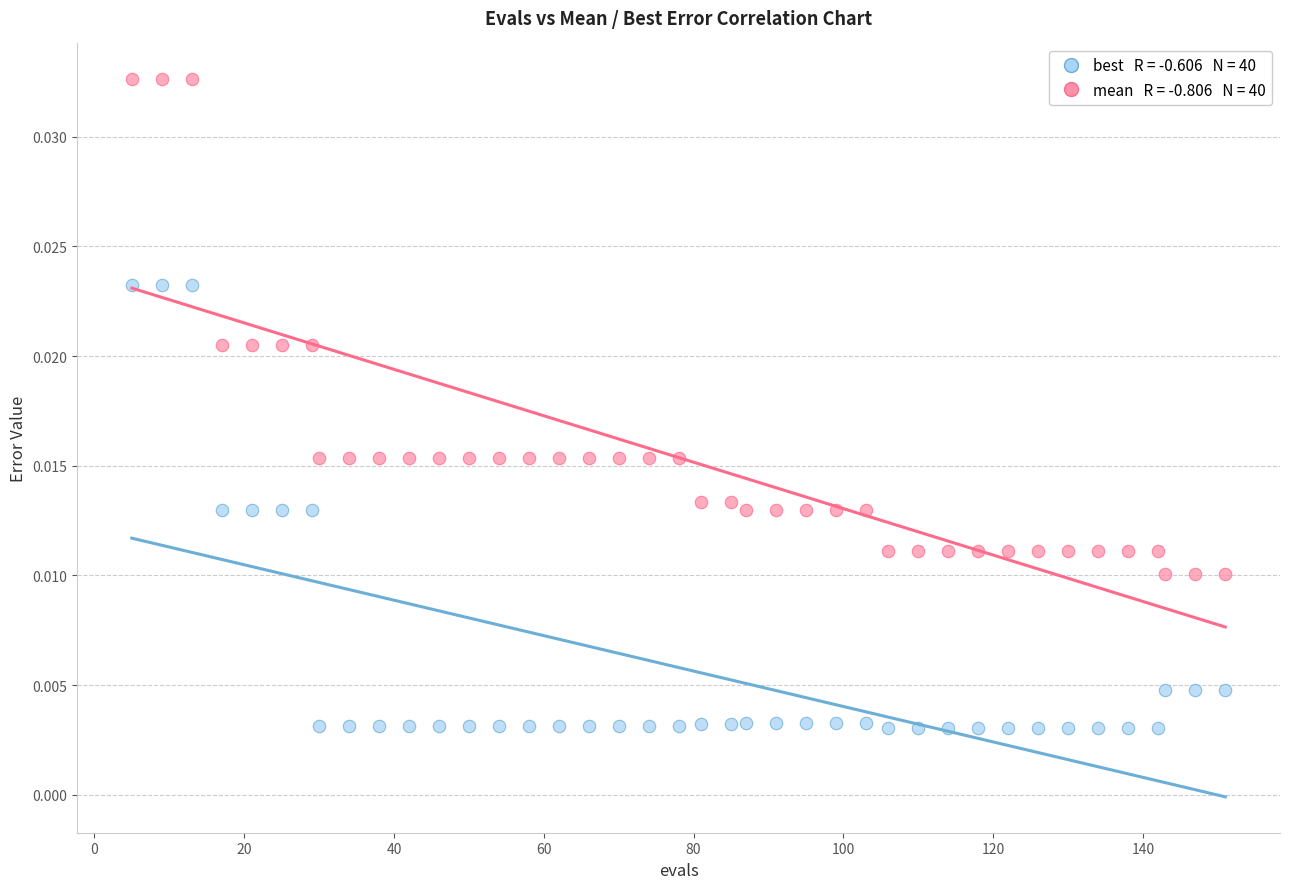

Across all data points, what is the range of X values (max minus min)?

146.0